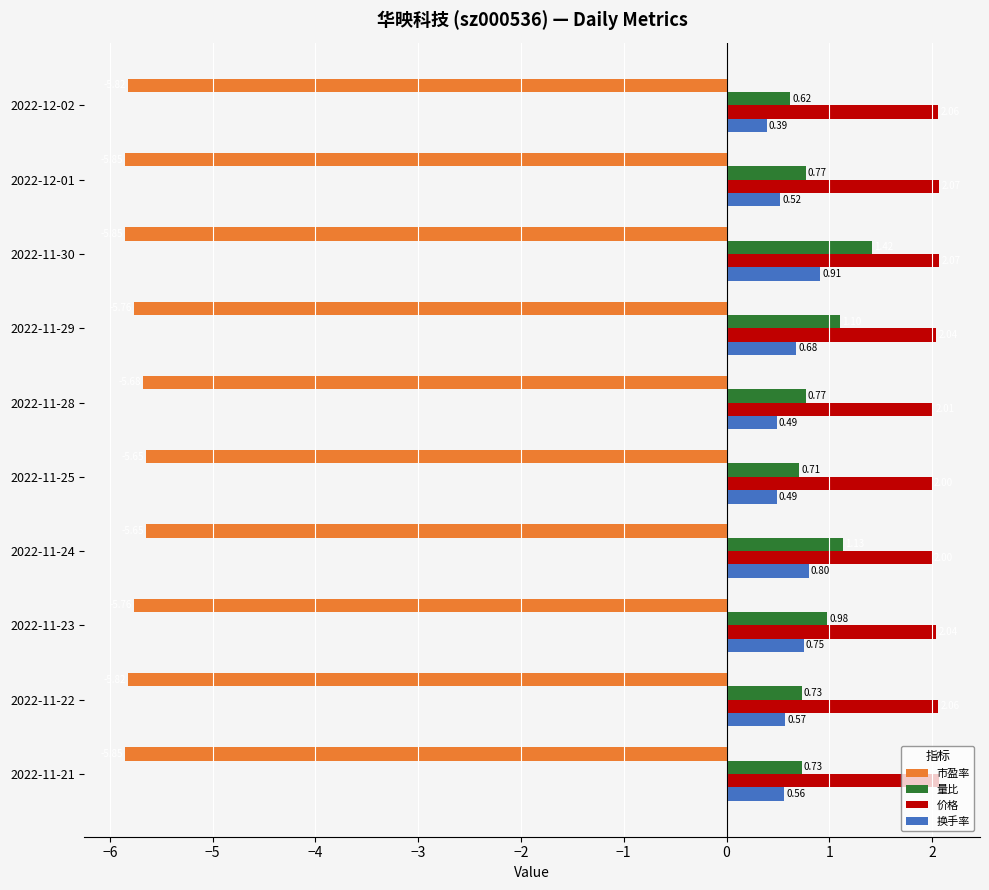

What is the sum of the 价格 values at 2022-11-22 and 2022-11-21?

4.1